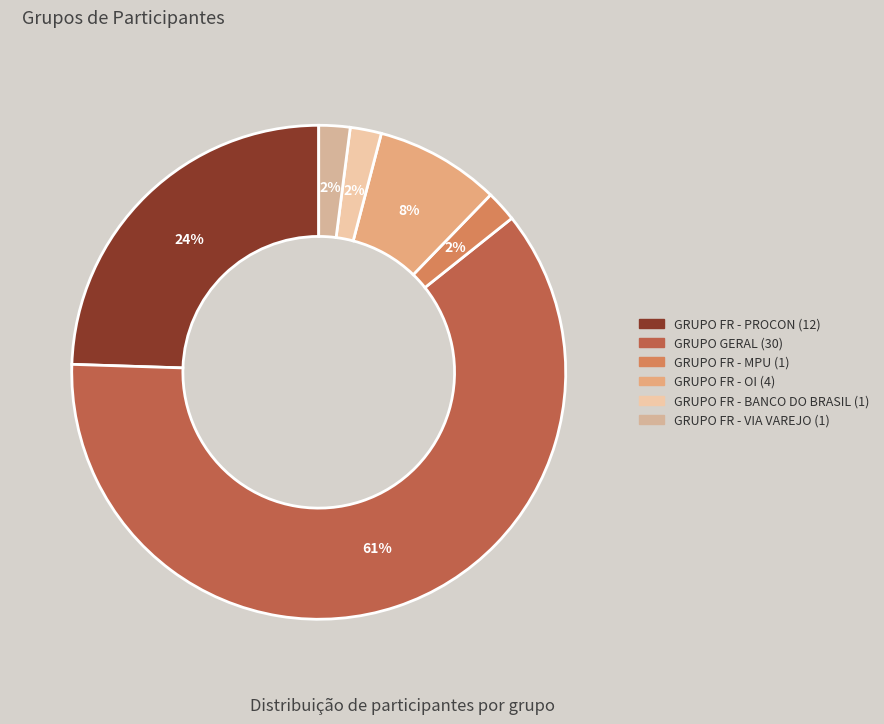

How many segments does this pie chart have?

6